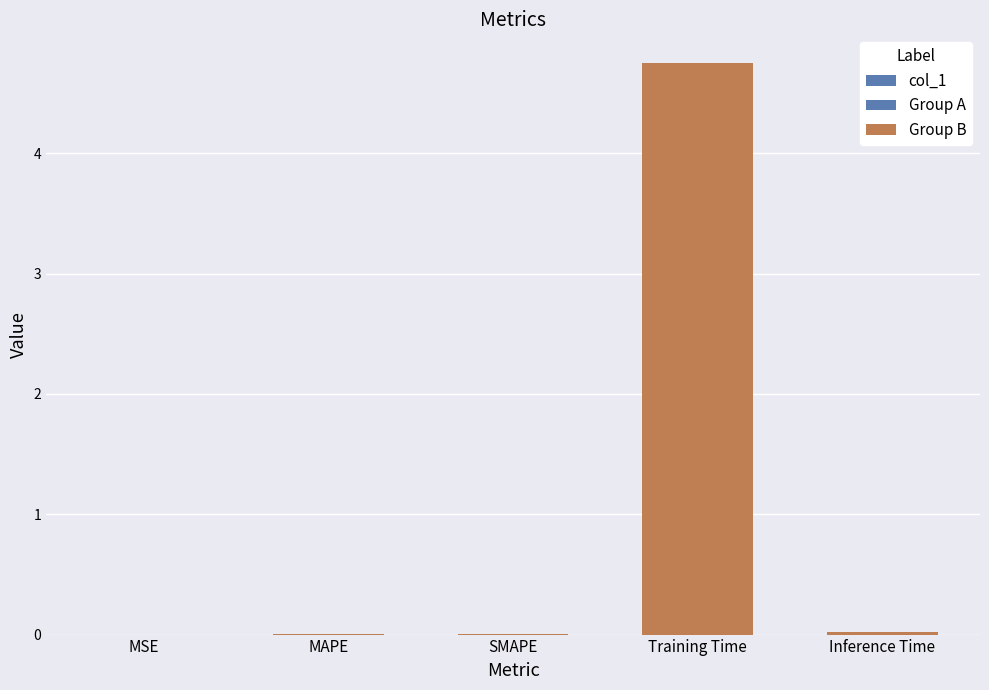

Are the bars horizontal?

No